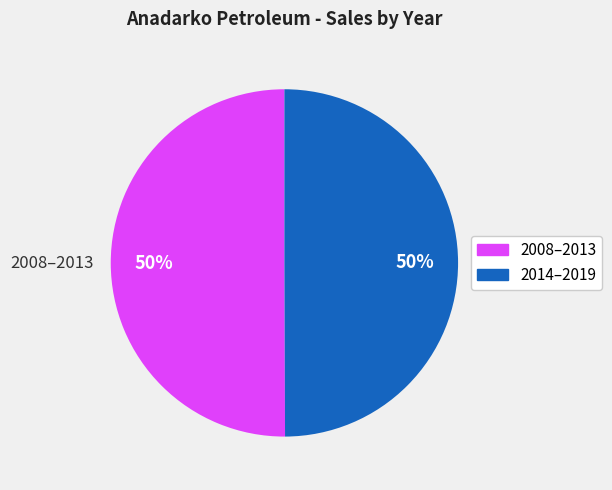

Approximately how many times larger is the value at 2014–2019 compared to 2008–2013?

1.0